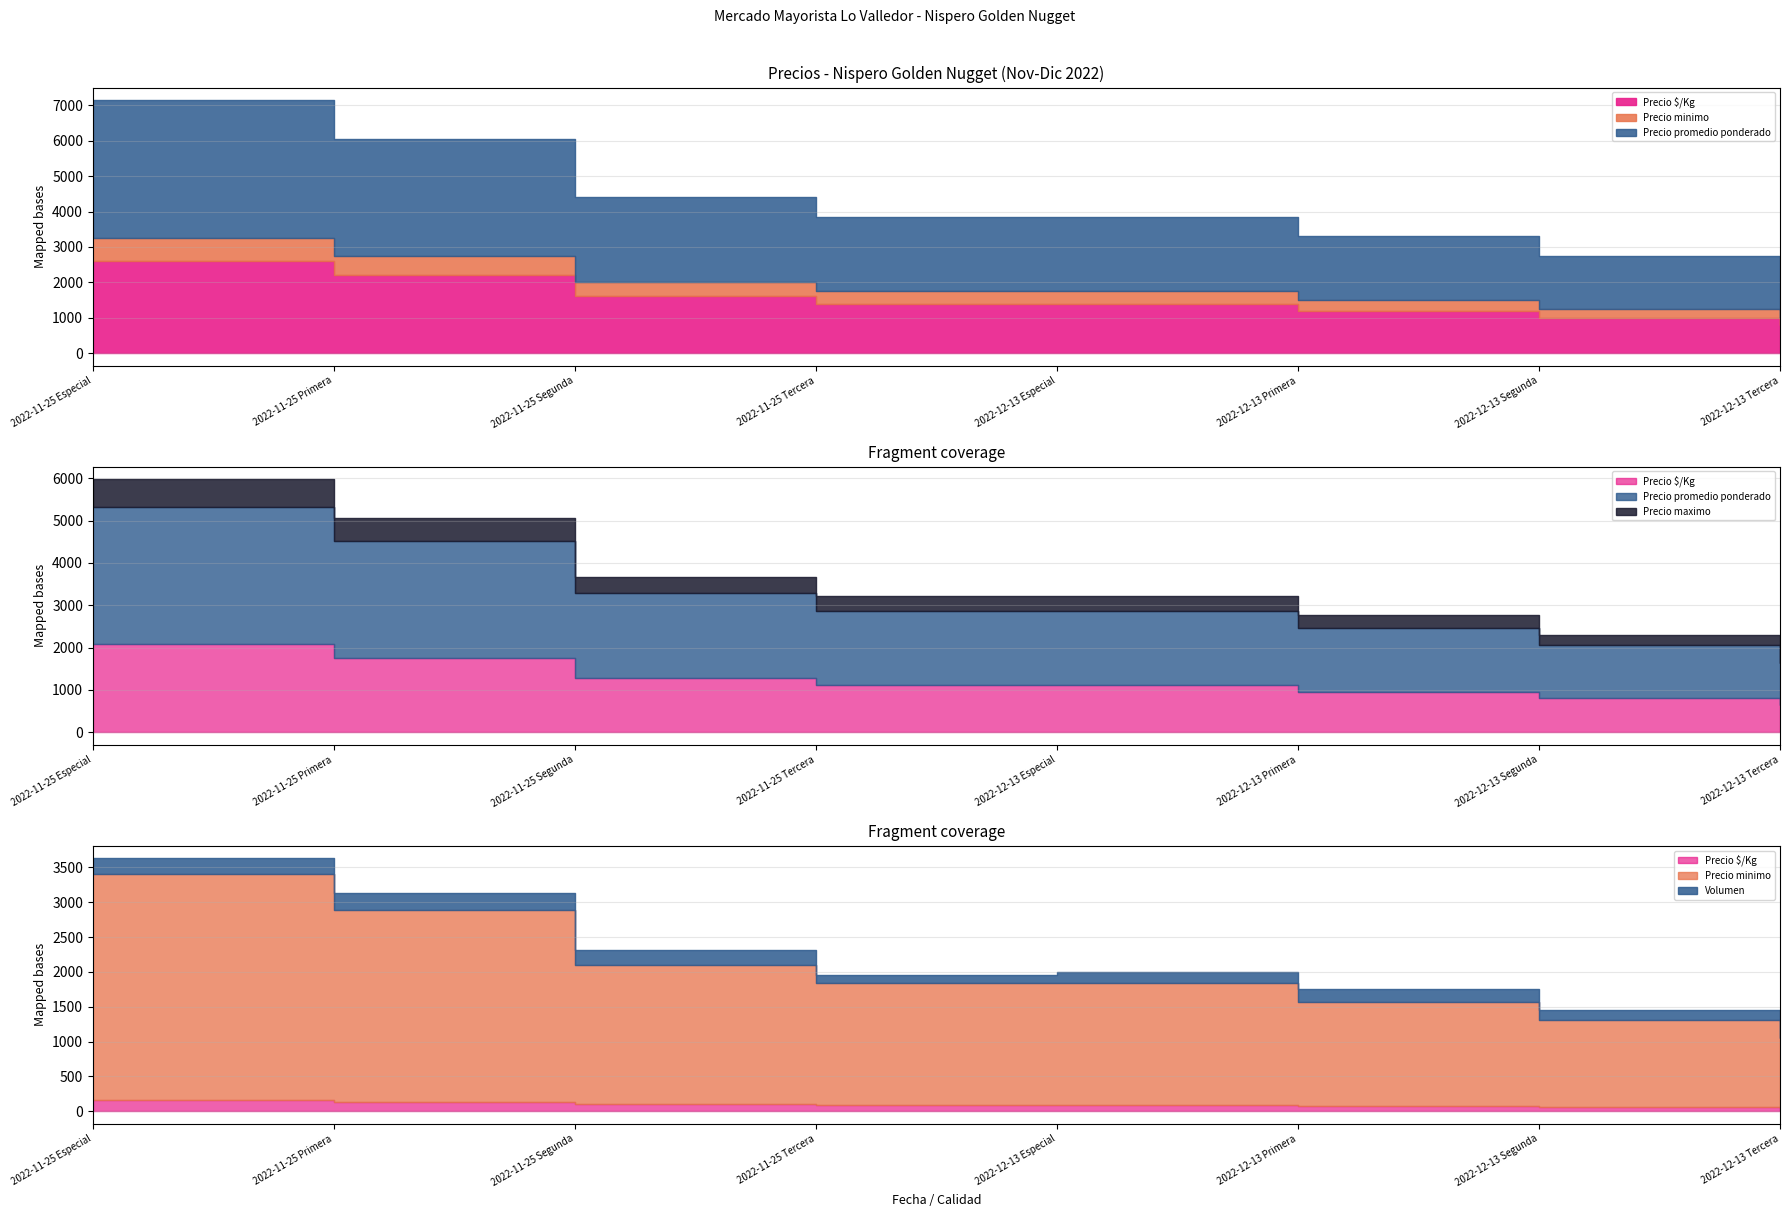

True or false: Precio promedio ponderado has a value of 19584 at 2022-11-25 Especial.

False